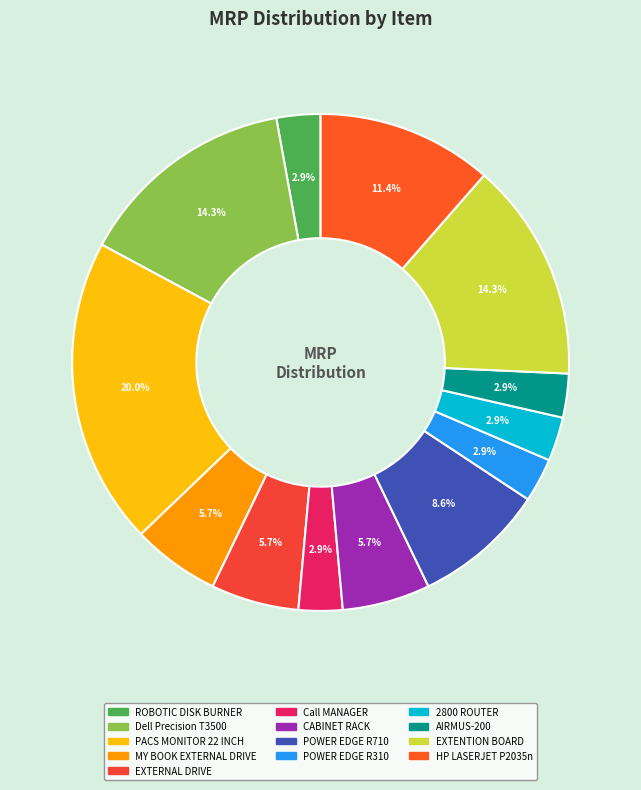

To the nearest percent, what is the combined percentage of POWER EDGE R710 and POWER EDGE R310?

11%